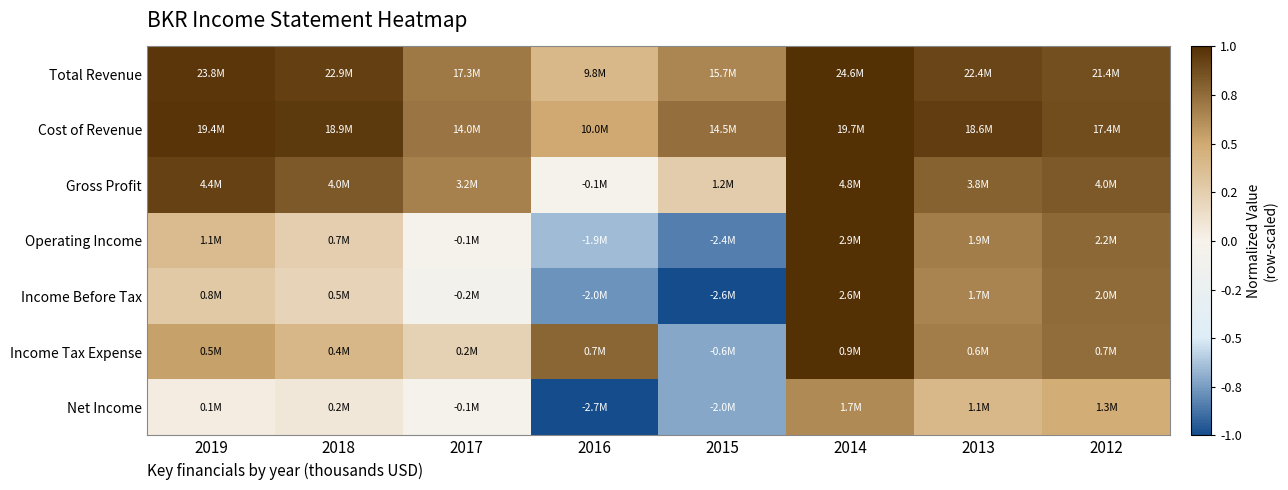

At which category is the sum across all series the highest?

2014